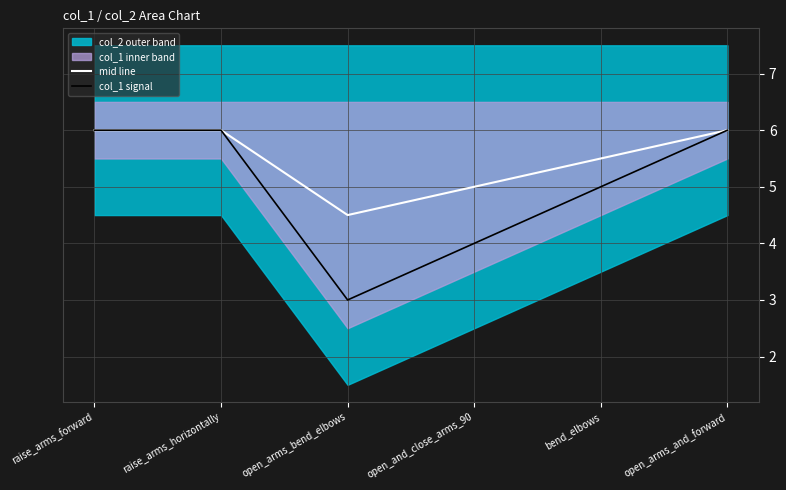

Count the mid line values in the range 5 to 6.

5